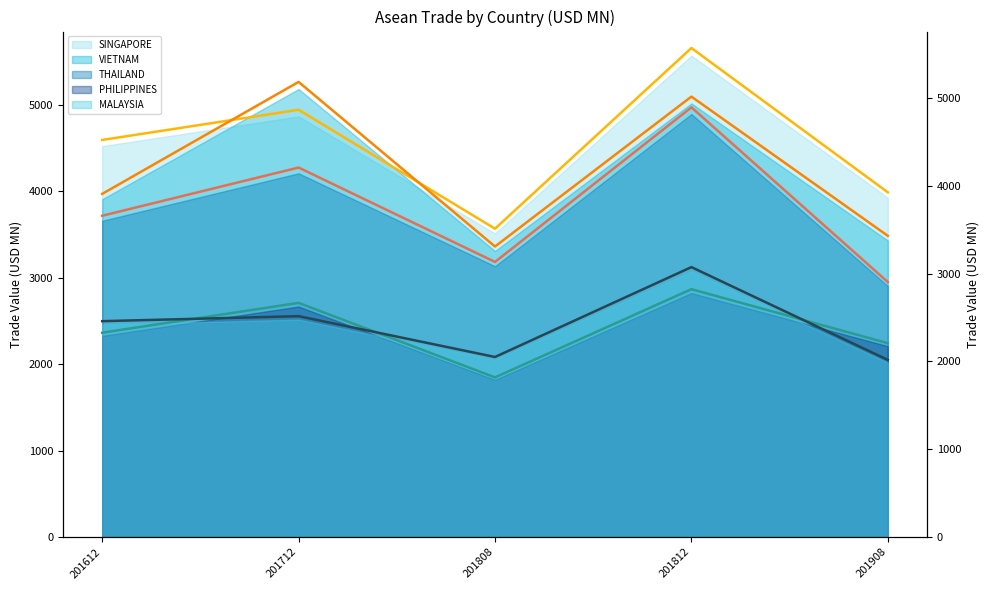

What is the value of the SINGAPORE point at the 4th from the left?

5568.3